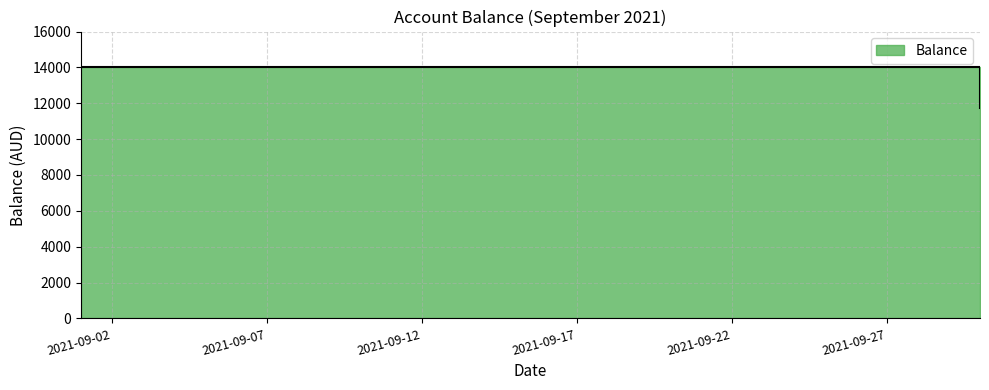

Which has a higher value, 2021-09-30 or 2021-09-01?

2021-09-01